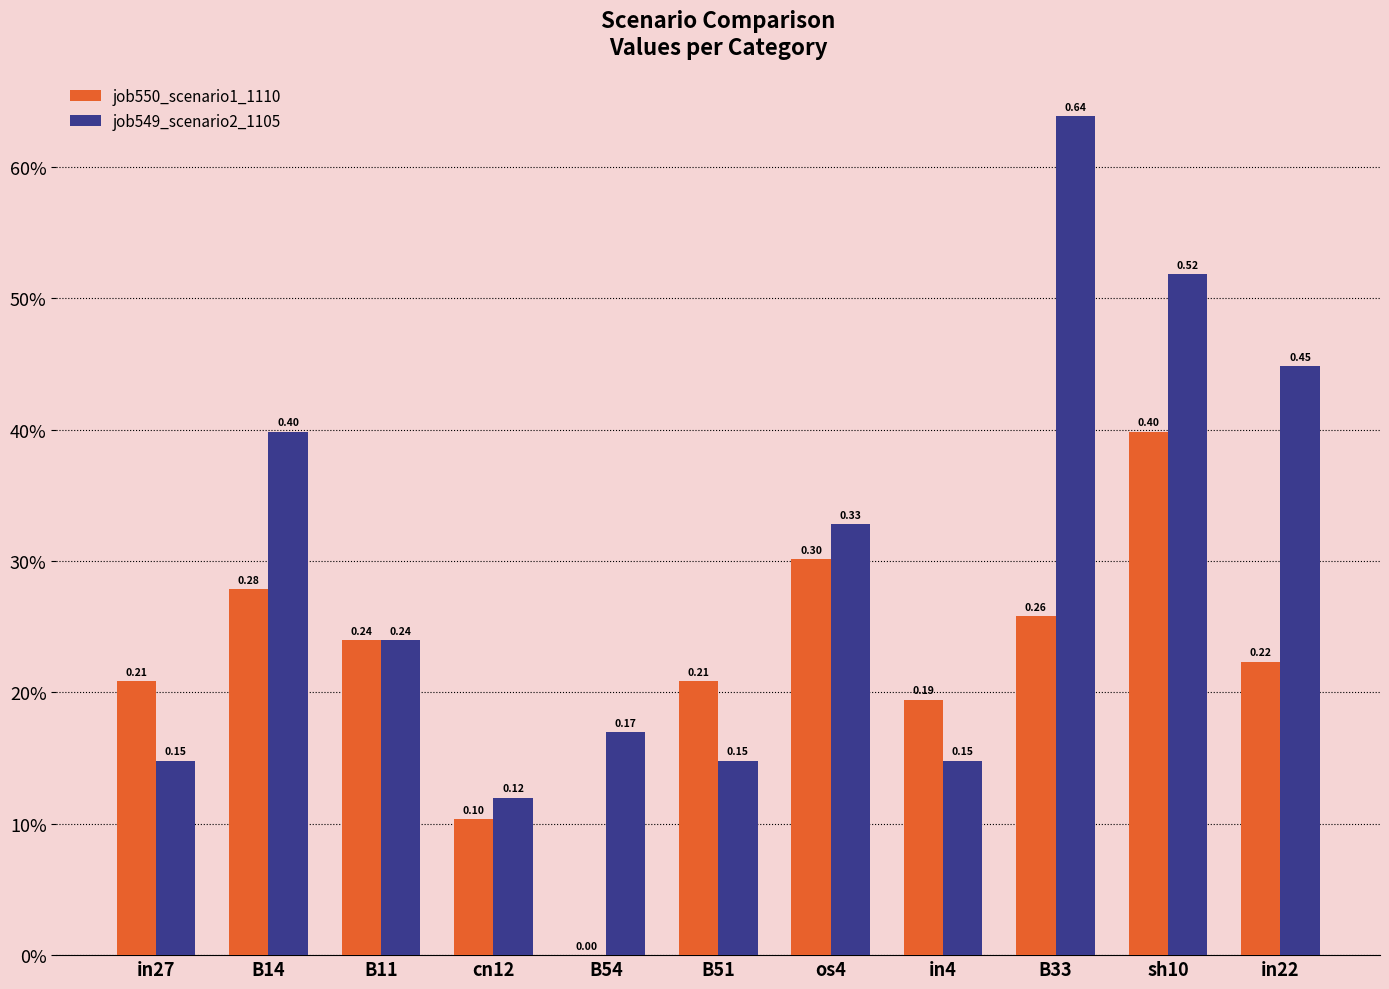

Is the value of job550_scenario1_1110 at in4 greater than the value of job549_scenario2_1105 at B33?

No